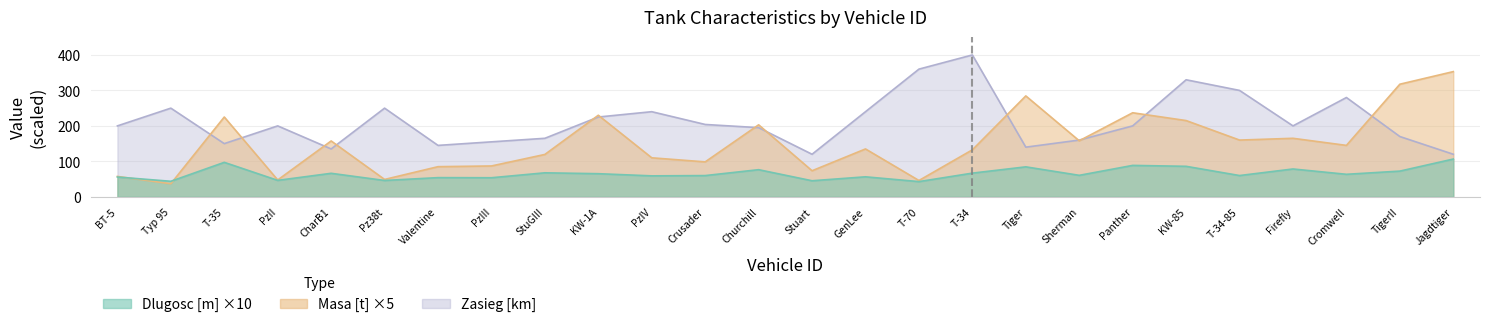

Which series has the largest total across all categories?

Zasieg [km]